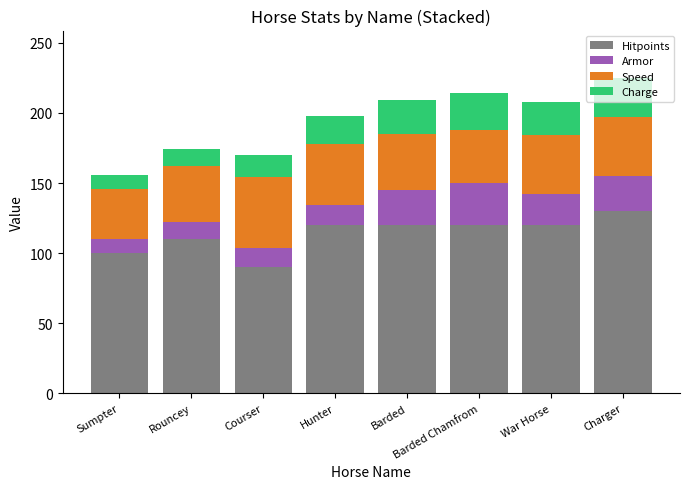

What is the total value across all series at Charger?

225